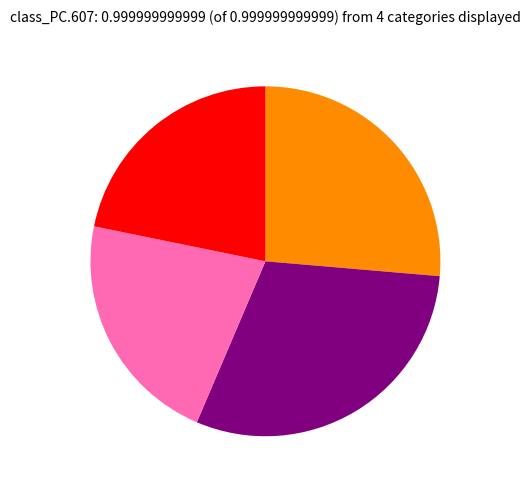

Is there any slice that represents more than half of the pie?

No